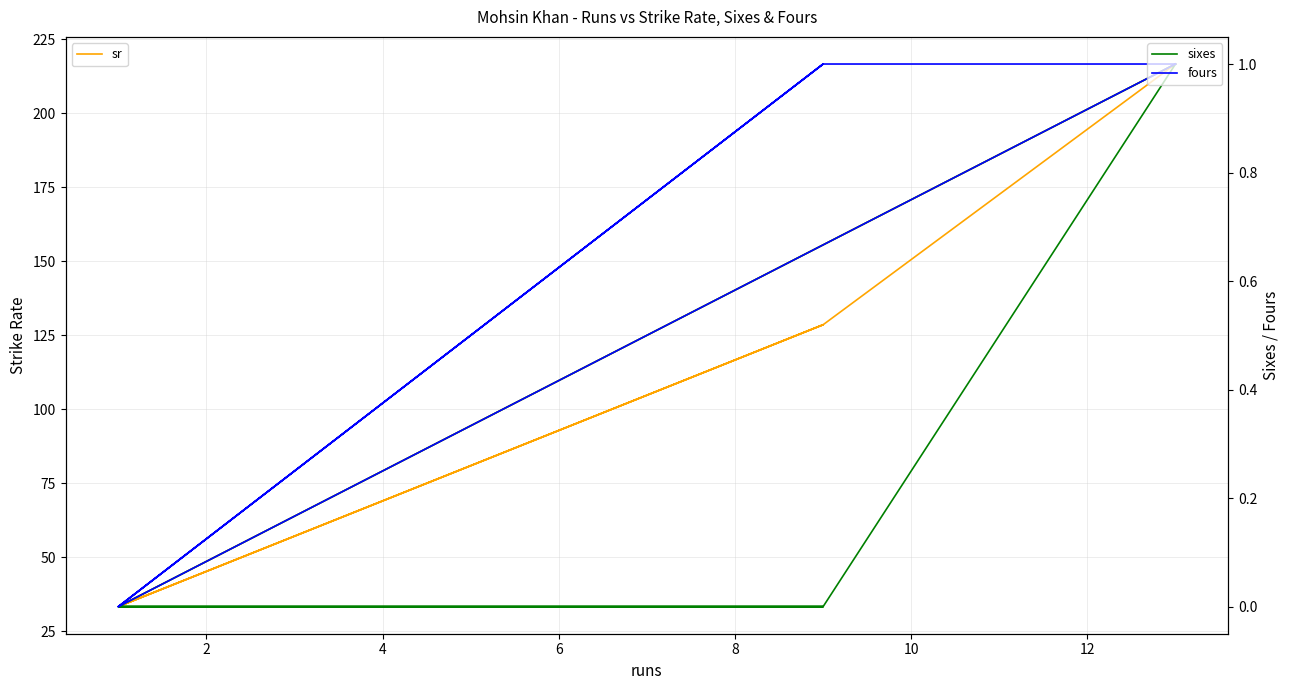

How many fours values are between 0 and 1?

6